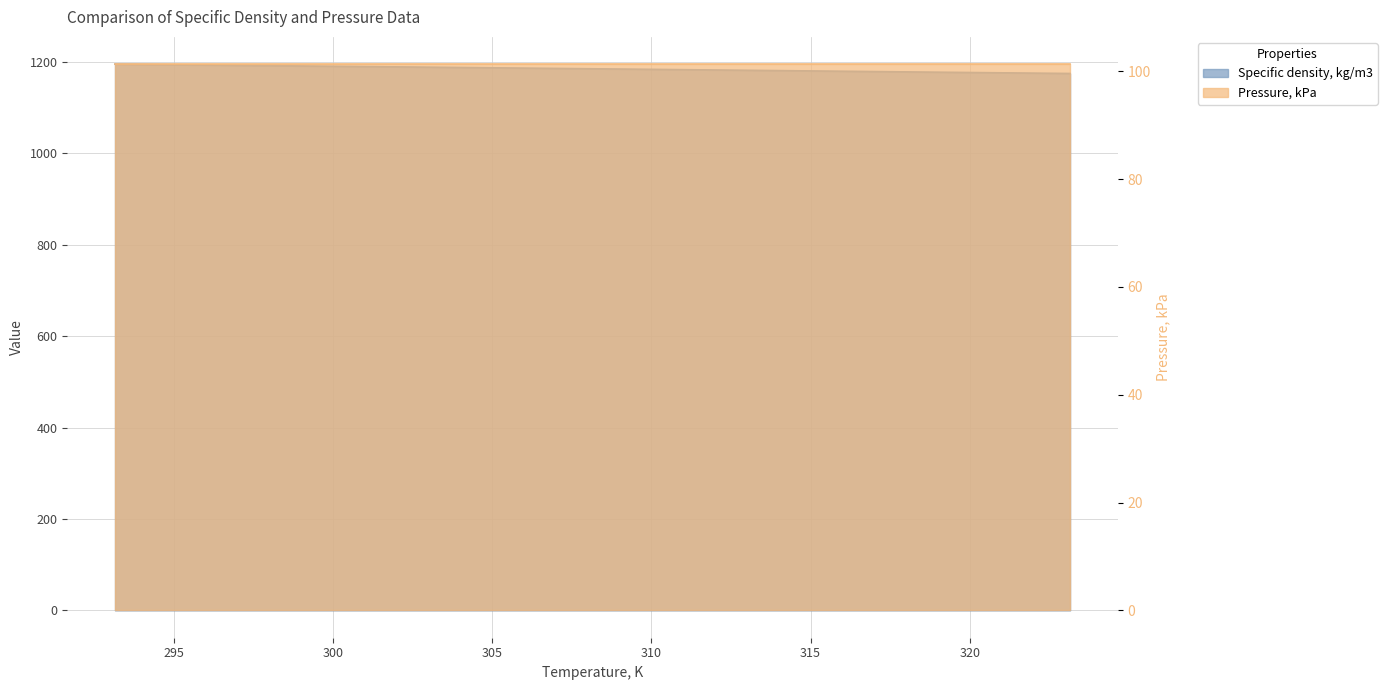

Reading left to right, list all the values displayed in this chart.

1195.4	1192.1	1188.8	1185.4	1182.0	1178.5	1175.1